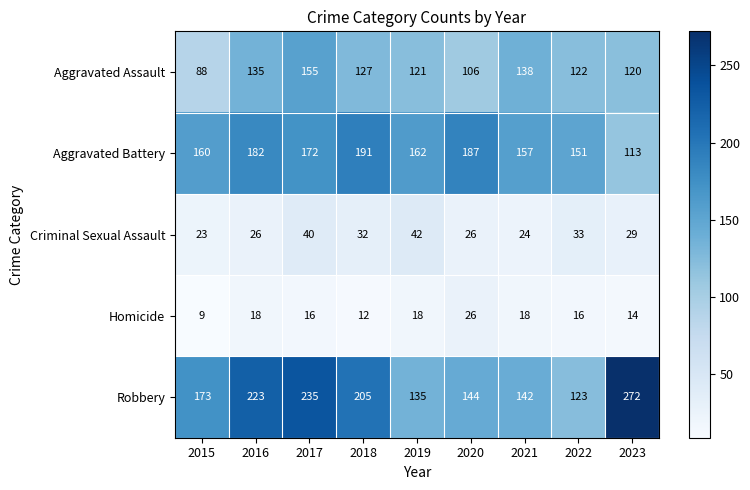

What is the average value of the Robbery series?

184